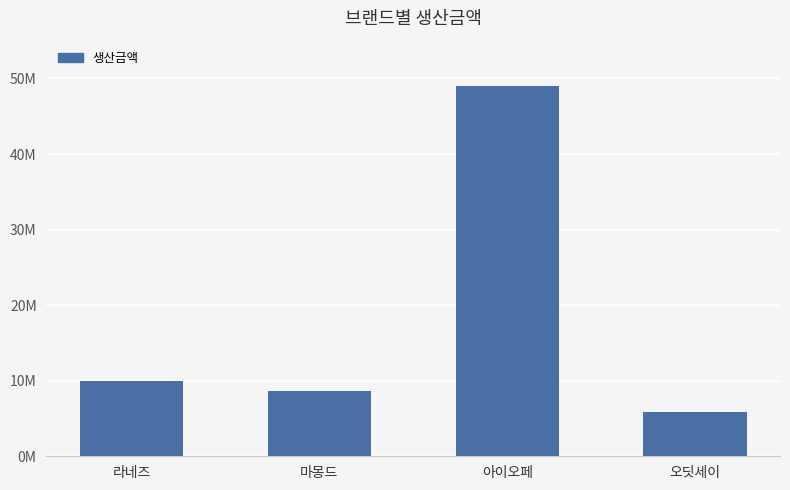

Between 오딧세이 and 라네즈, which is larger?

라네즈